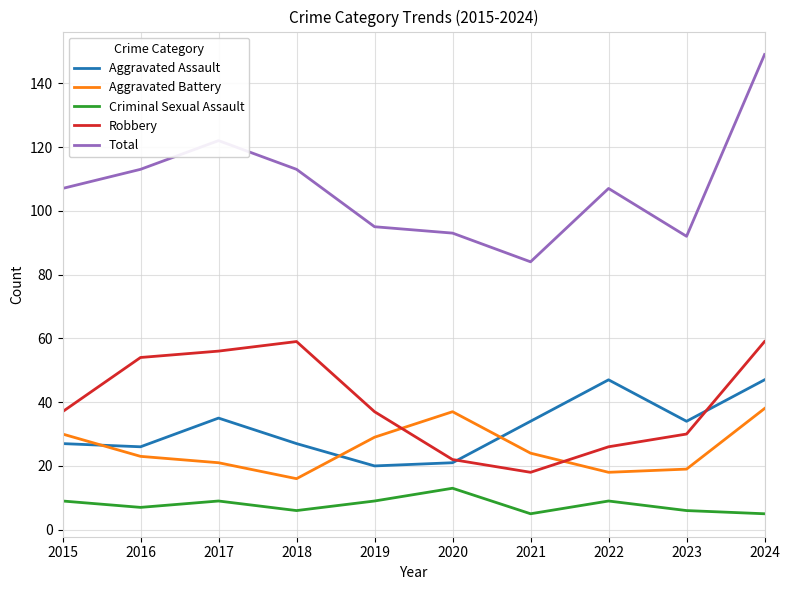

Rank the series by their maximum value, from lowest to highest.

Criminal Sexual Assault, Aggravated Battery, Aggravated Assault, Robbery, Total